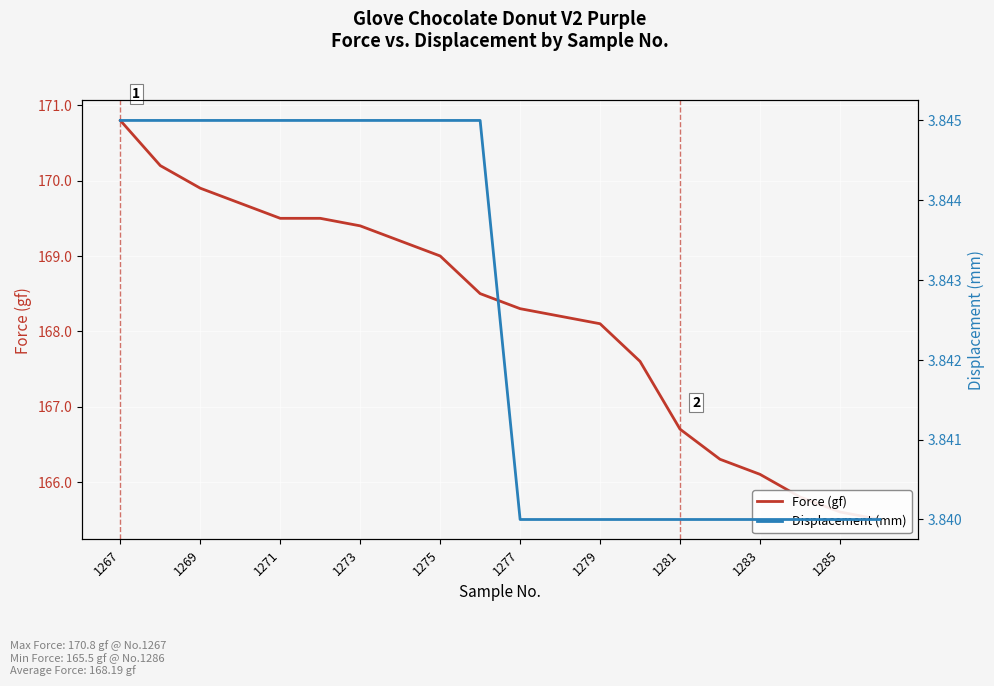

The Displacement (mm) series shows 6.9 at 1269. True or false?

False